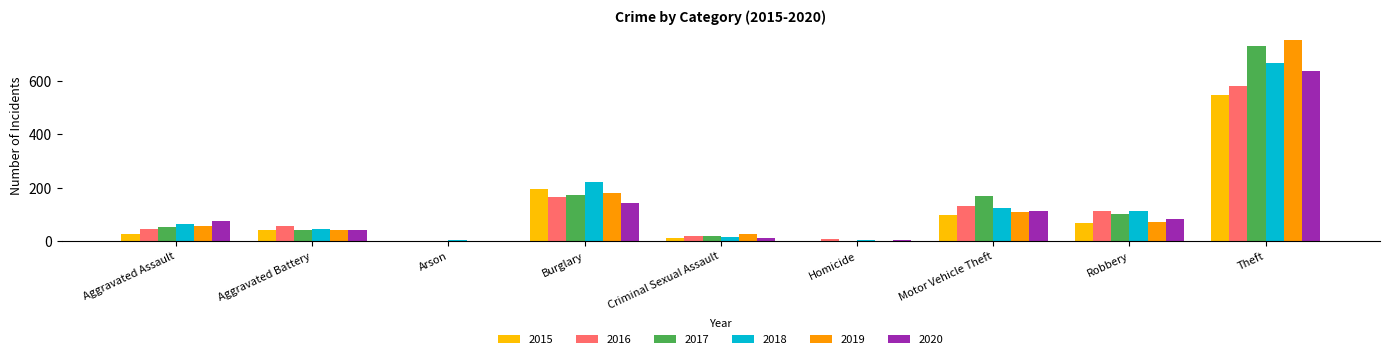

What is the greatest value displayed?

754